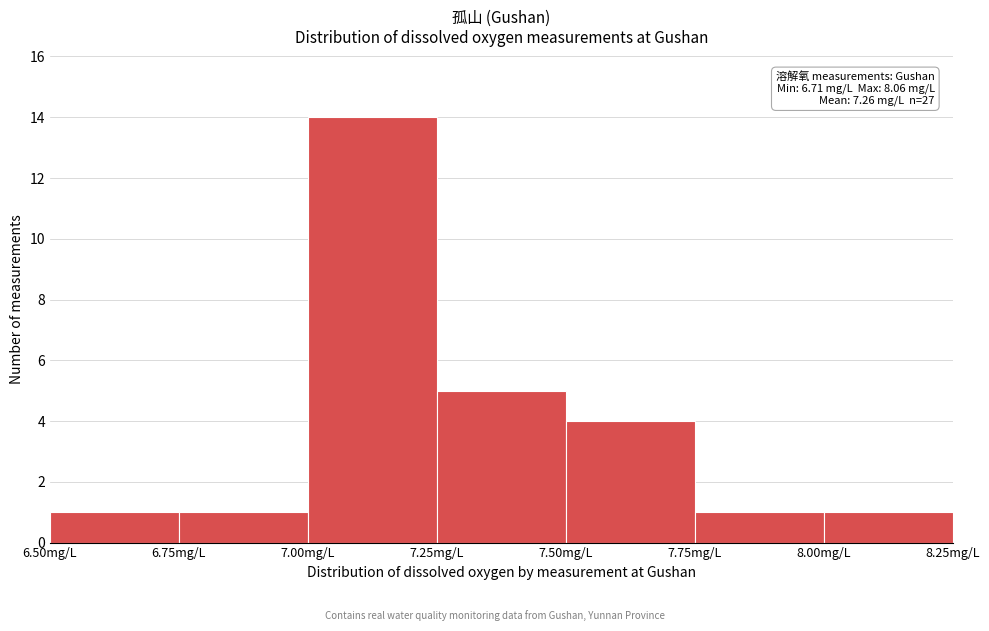

Over which range of the x-axis is the bar tallest?

7.00 to 7.25